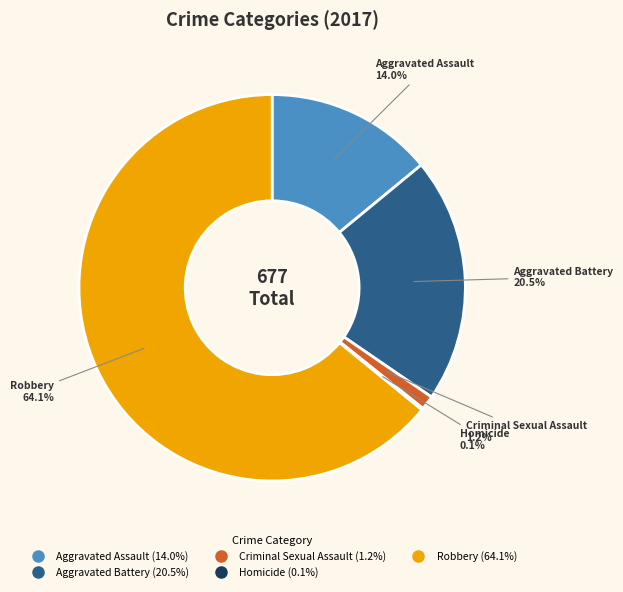

What is the largest slice in the pie chart?

Robbery